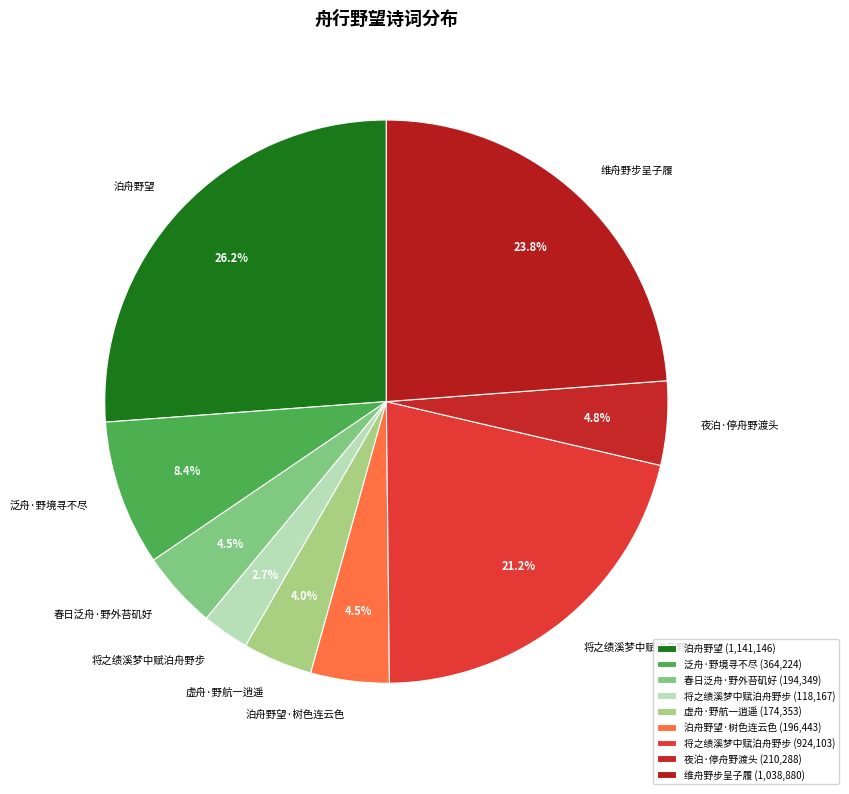

How many slices are in this pie chart?

9